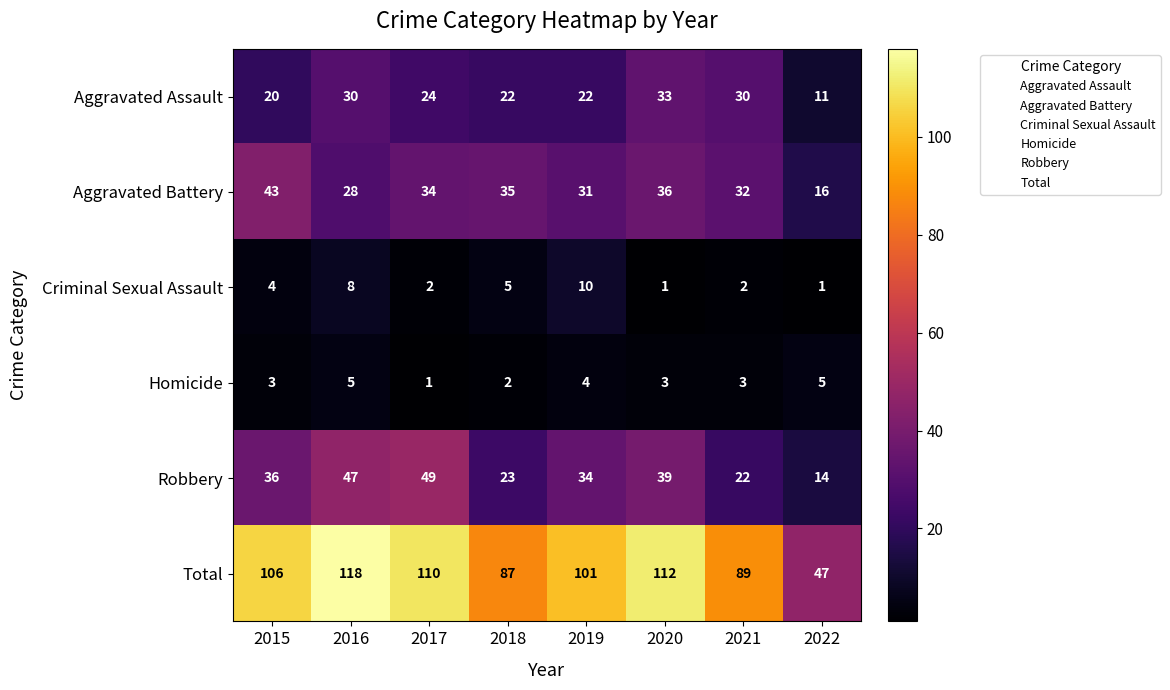

How many Homicide values are between 3 and 5?

6